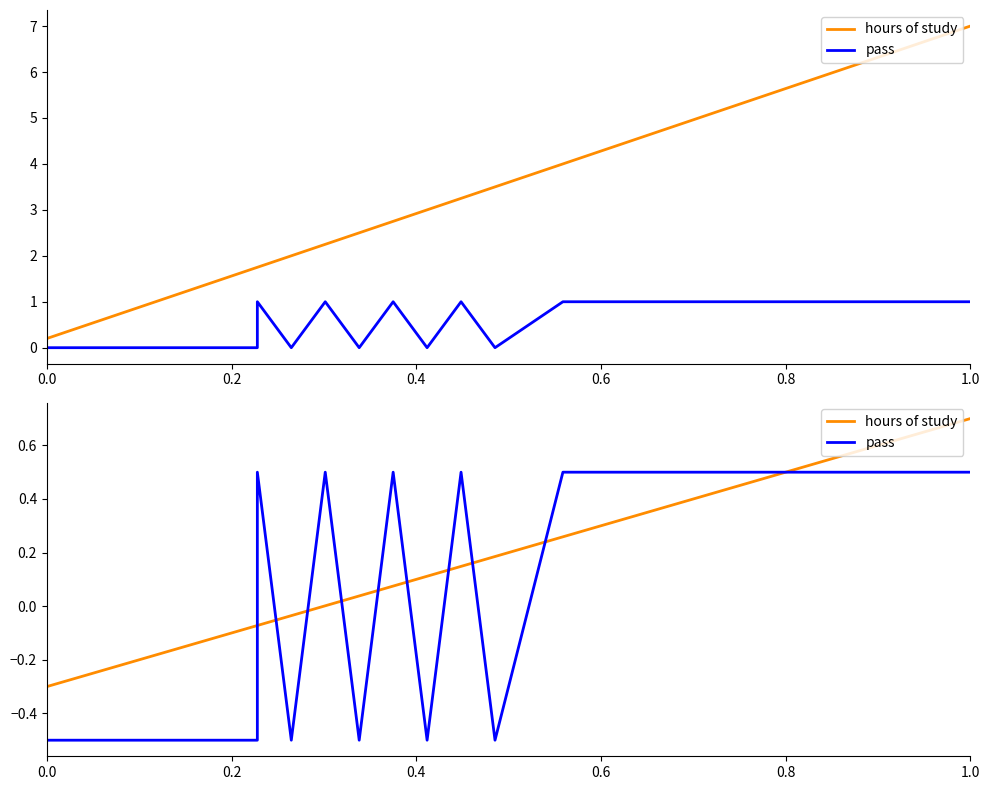

In pass, how many points are higher than both neighbors (excluding endpoints)?

4